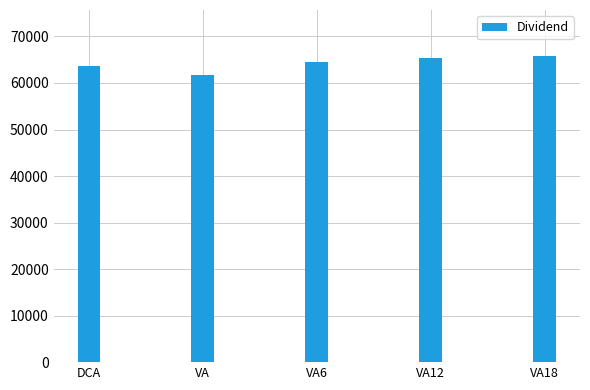

The value at DCA is 21597.8. True or false?

False